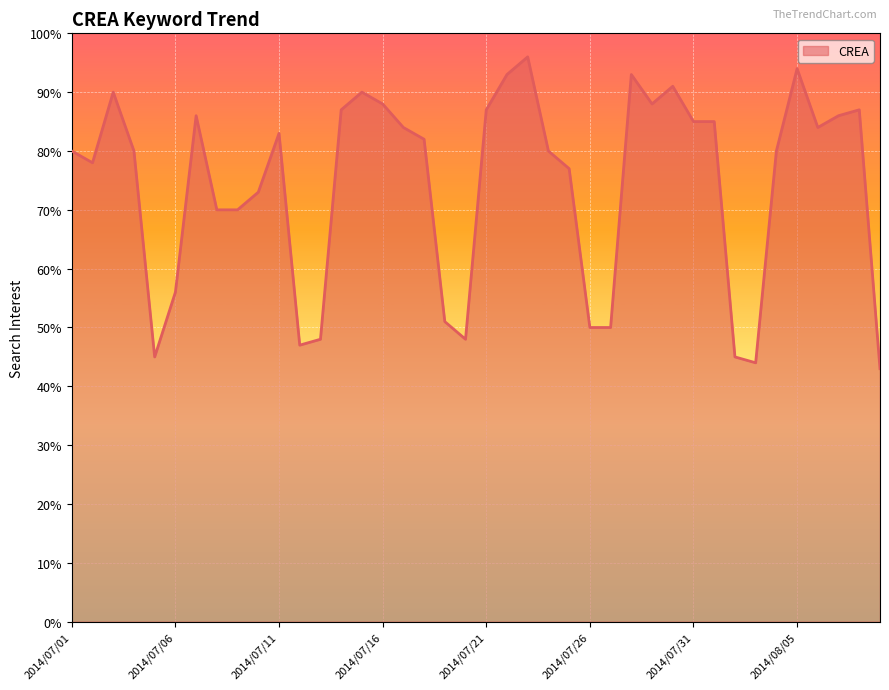

What is the difference between the maximum and minimum values?

53